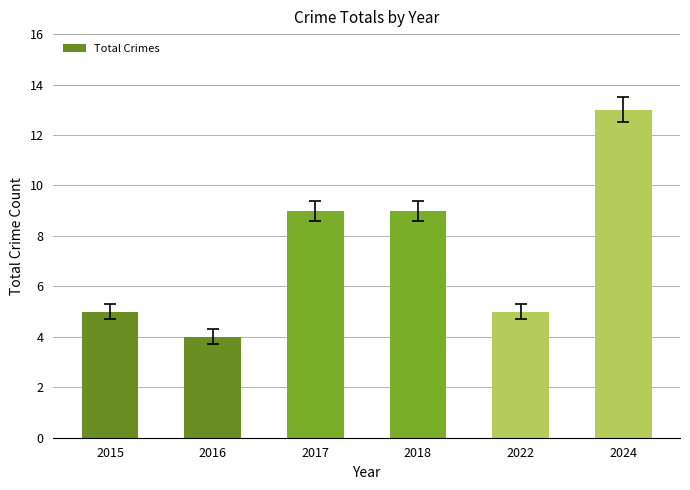

What is the ratio of the value at 2015 to the value at 2022?

1.0